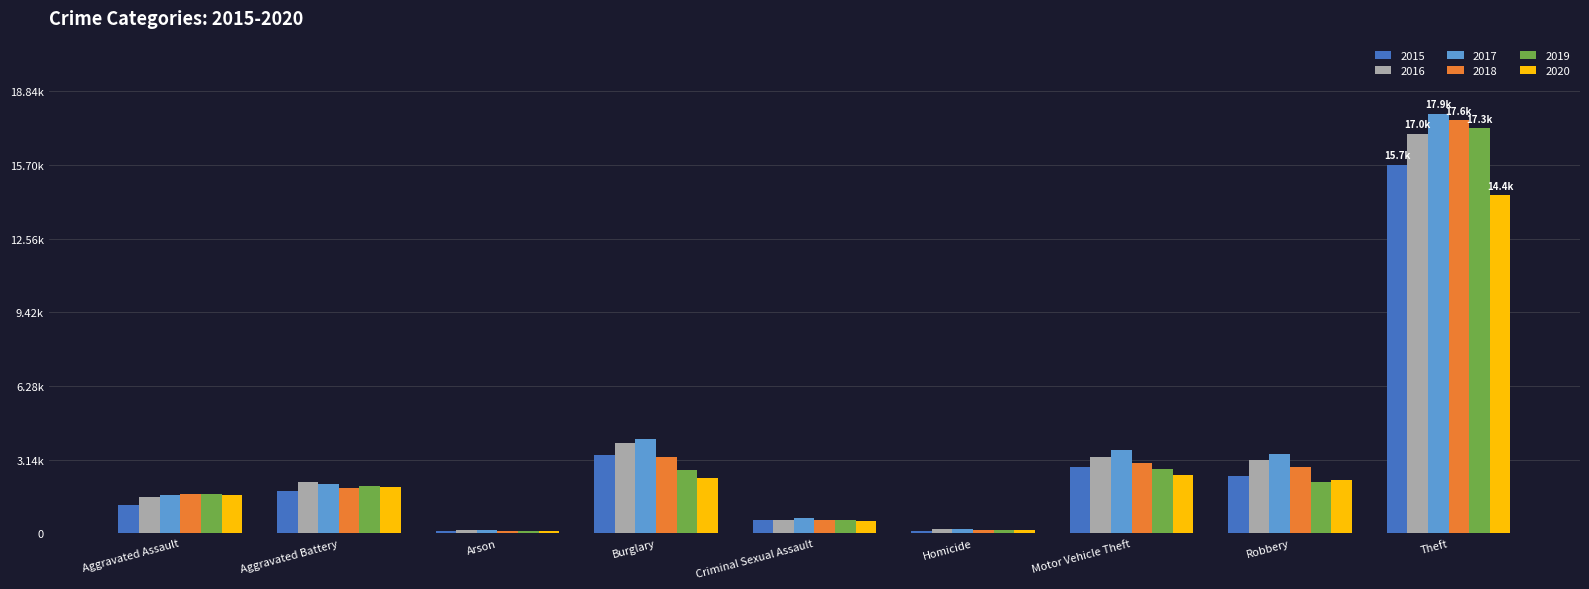

Between Robbery and Aggravated Assault, which is larger?

Robbery